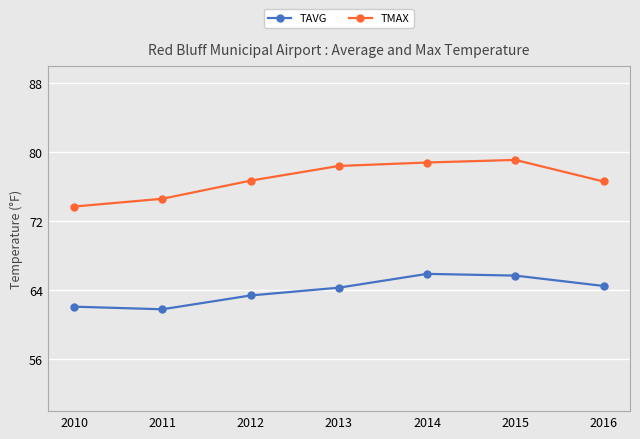

At 2014, list the series in order from smallest to largest.

TAVG, TMAX